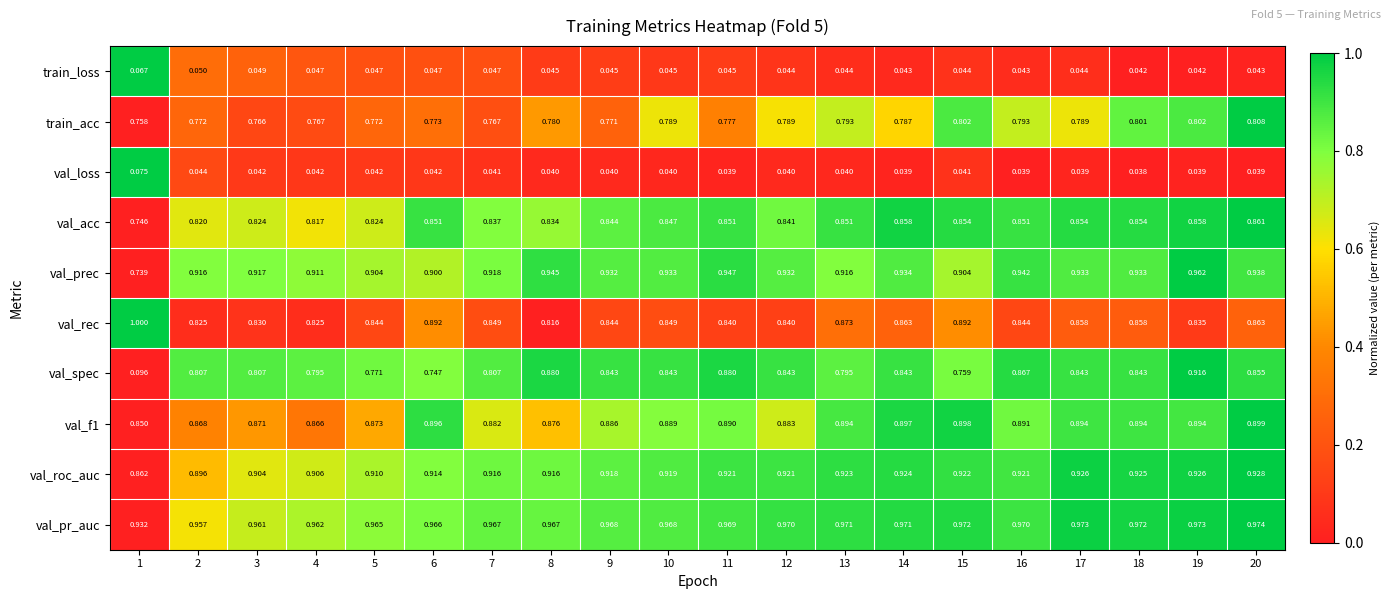

Which series has the largest total across all categories?

val_pr_auc